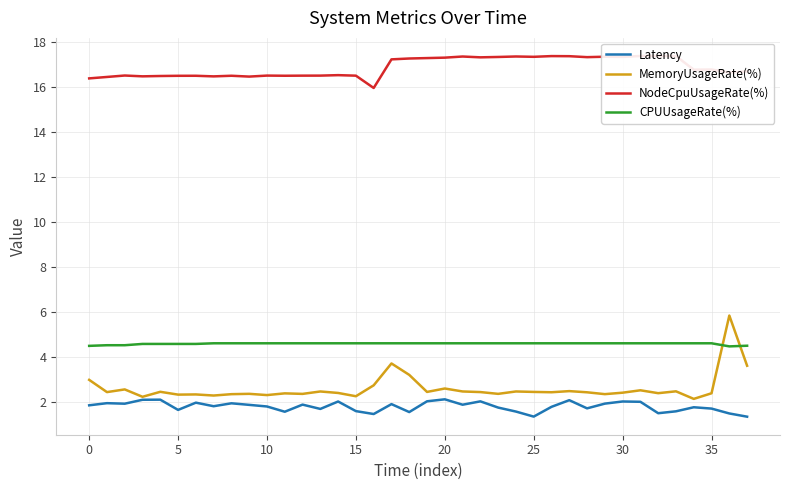

What is the total value across all series at 23?

26.1